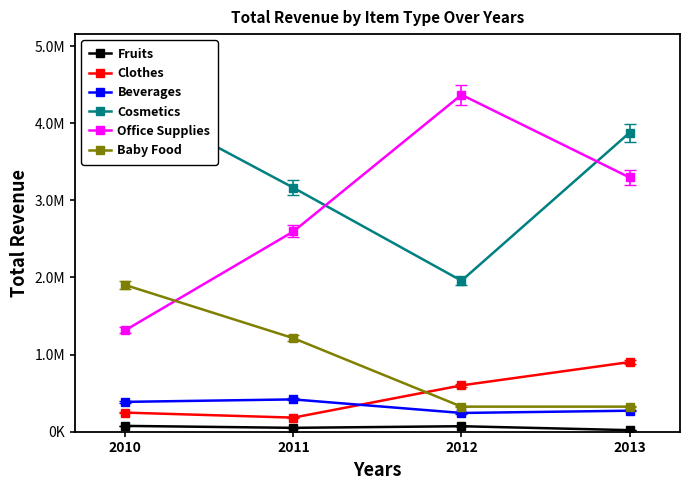

Rank the categories by Office Supplies value from lowest to highest.

2010, 2011, 2013, 2012